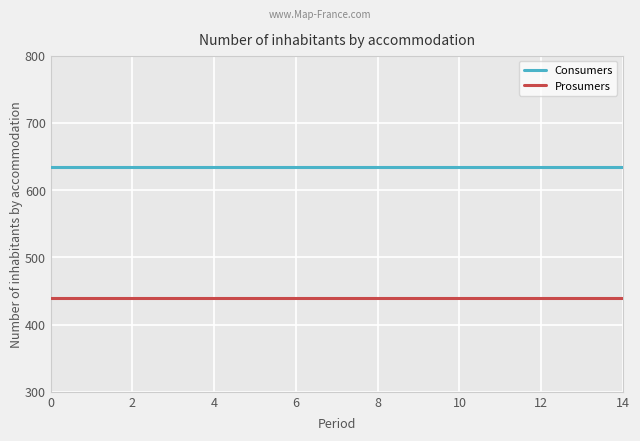

List the series in order of their peak value, lowest first.

Prosumers, Consumers